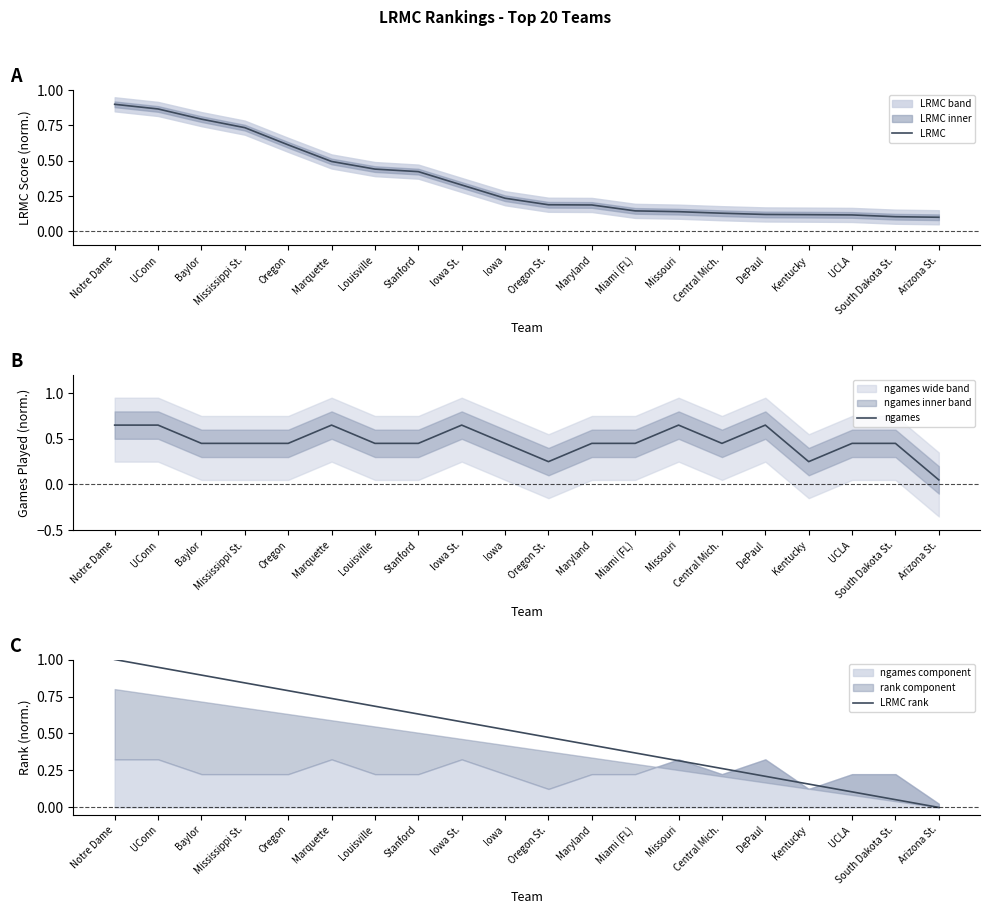

How many lines are shown in the chart?

3